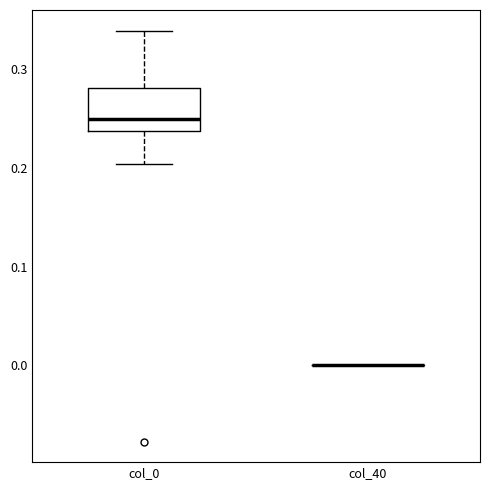

Reading left to right, read every box against the y-axis: the position of its median line, the range the box covers, and the ends of its whiskers. The values are not printed on the chart, so give them approximately, as read against the axis.

col_0: median 0.25, box 0.24 to 0.28, whiskers 0.20 to 0.34
col_40: box collapsed to a line at 0.00, whiskers 0.00 to 0.00